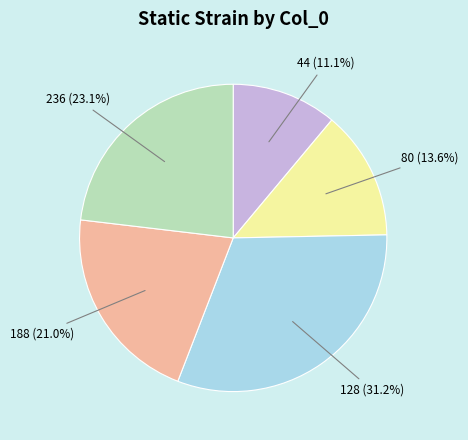

Is there any slice that represents more than half of the pie?

No